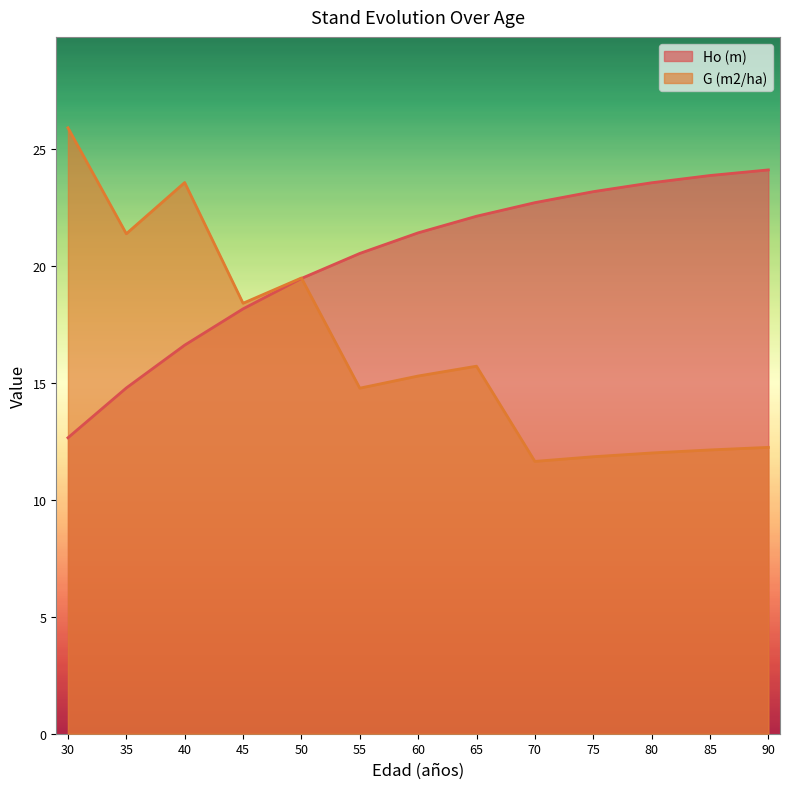

What is the difference between the maximum and minimum values in the Ho (m) series?

11.5